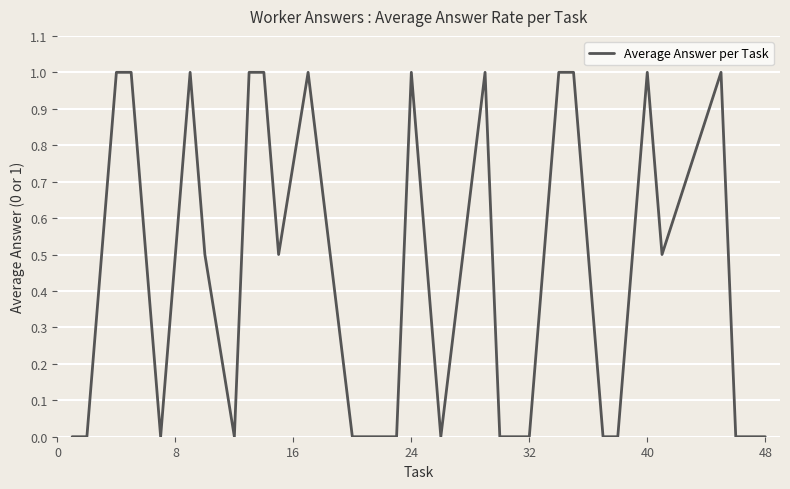

What is the difference between the maximum and minimum values?

1.0